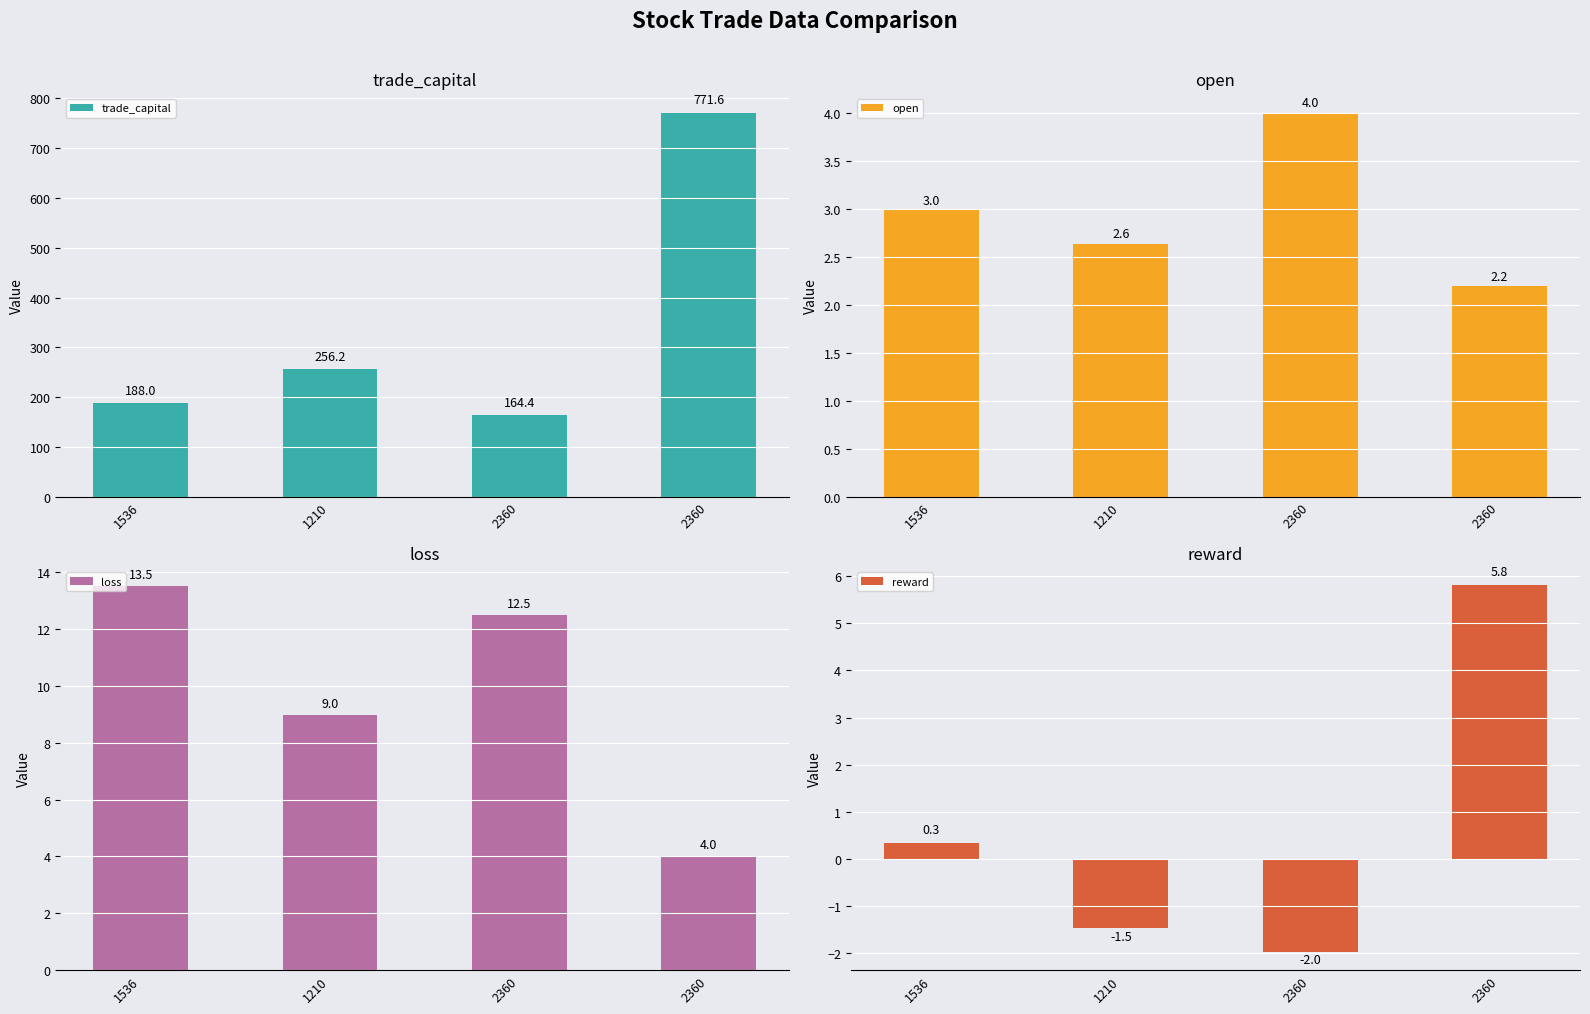

Which series has the largest total across all categories?

trade_capital